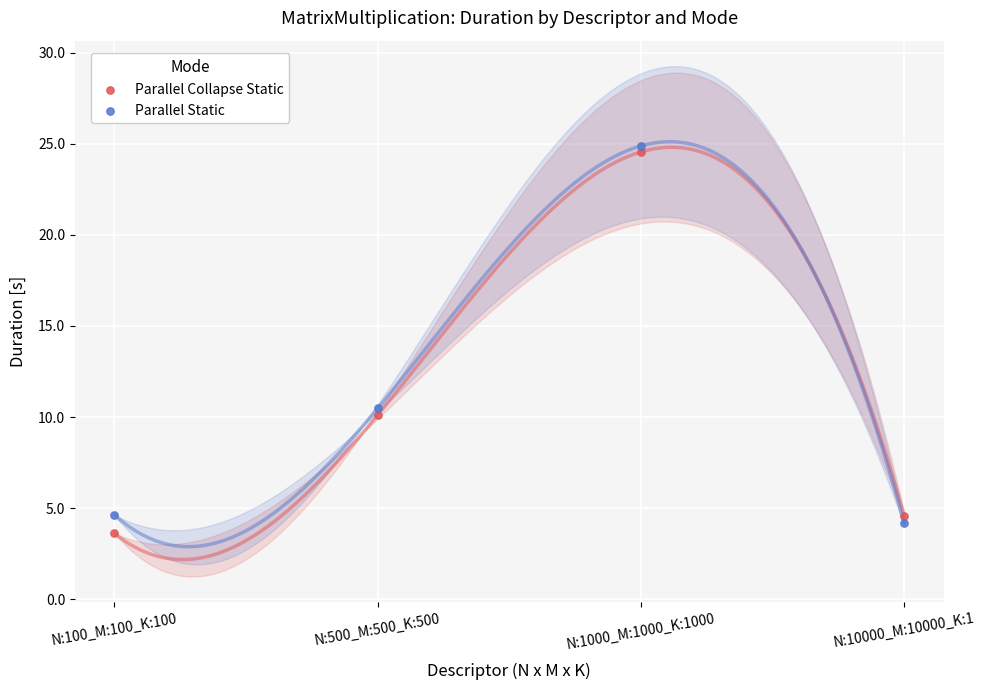

Which series reaches the minimum Y coordinate?

Parallel Collapse Static